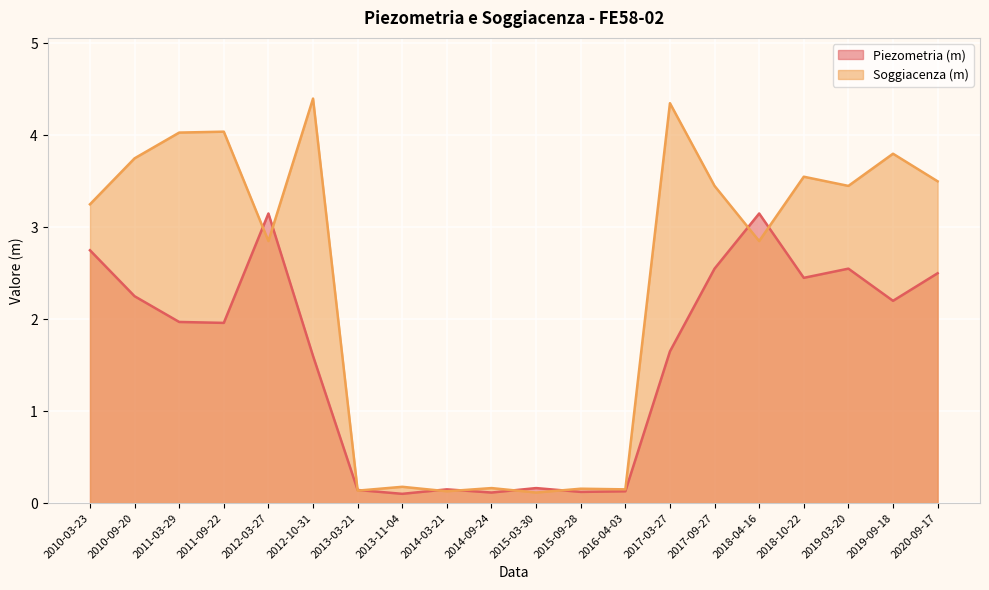

What is the spread (max minus min) of values at 2012-03-27?

0.3